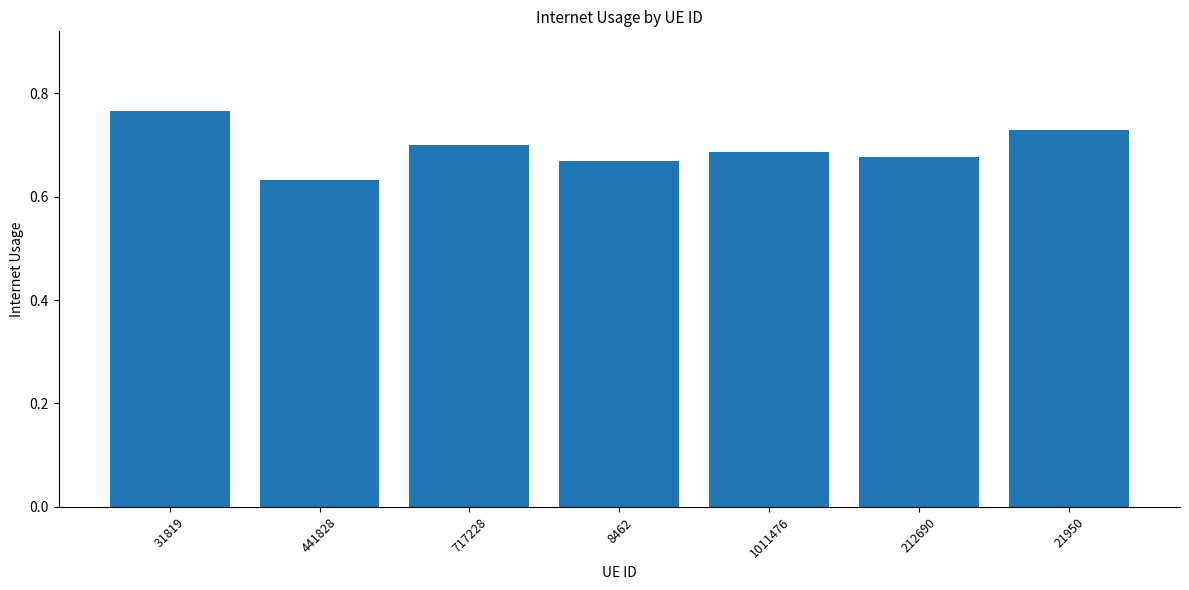

What is the label of the 7th bar from the left?

21950